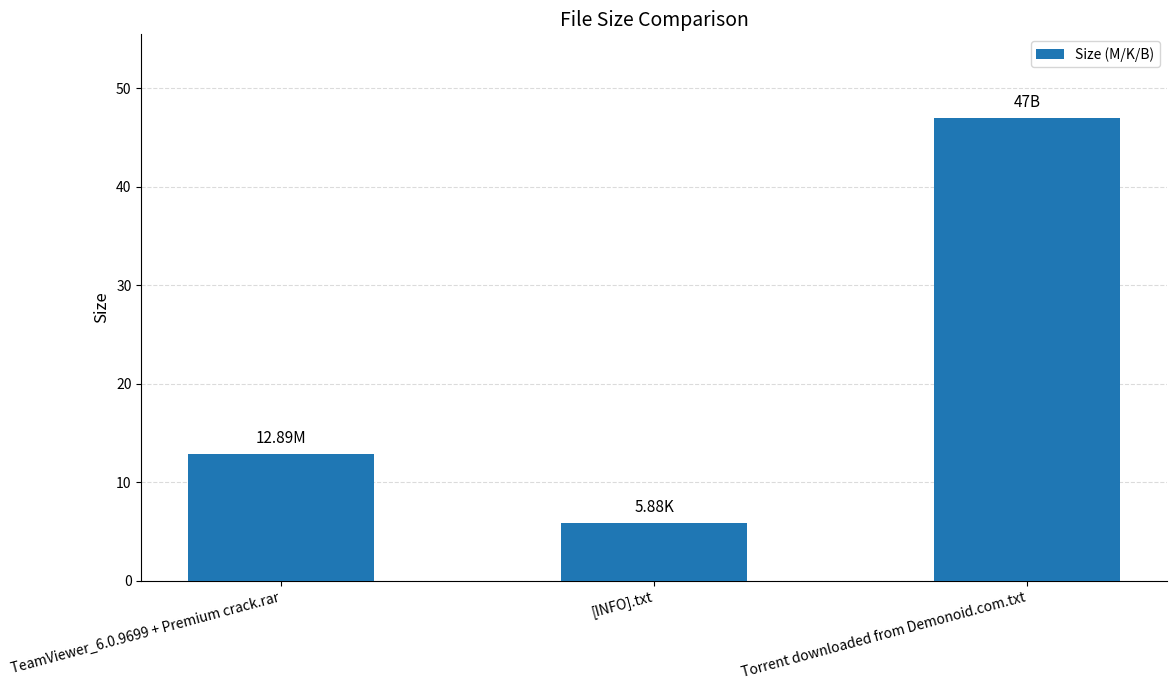

What is the average value?

21.9